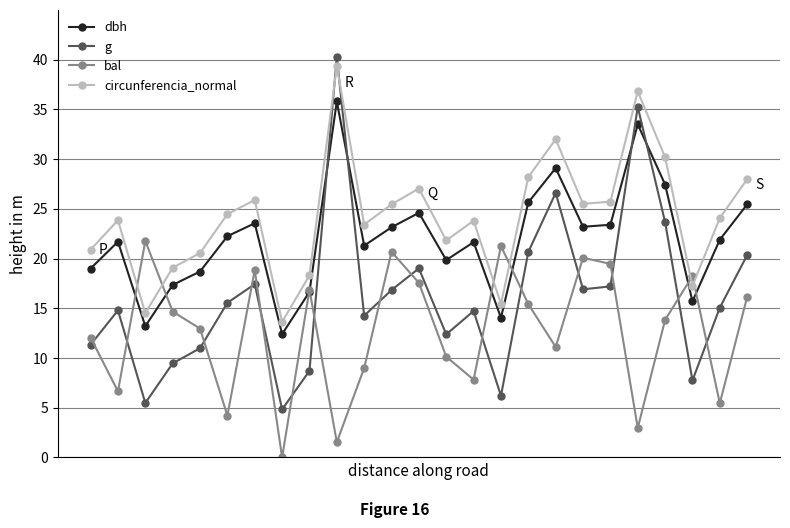

What is the difference between the maximum and minimum values in the dbh series?

23.4